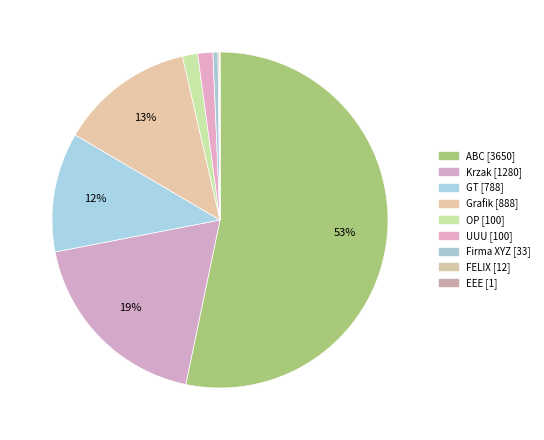

Is the sum of ABC and OP greater than half?

Yes